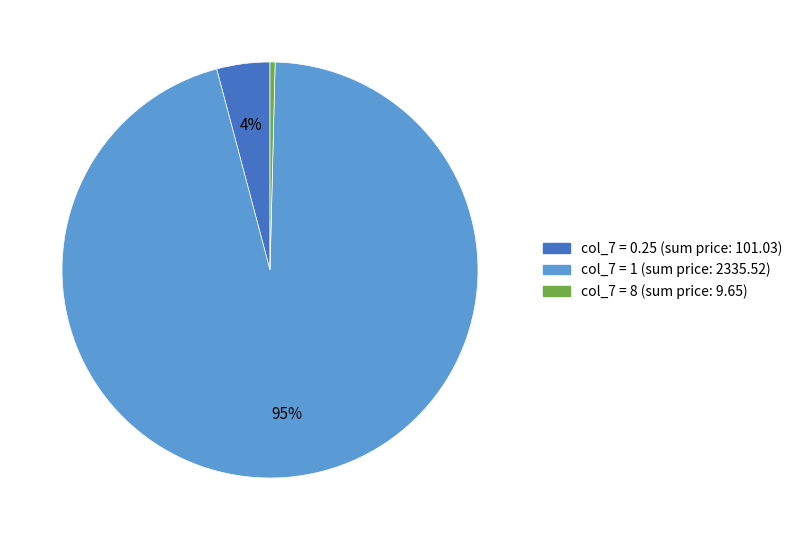

To the nearest percent, what is the average slice percentage?

33%